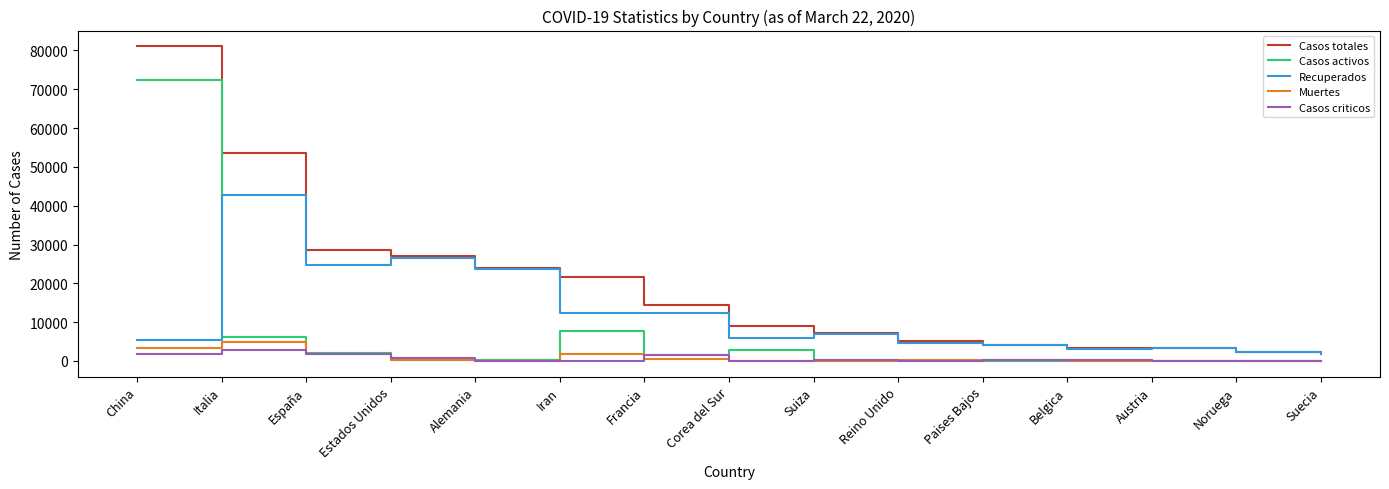

True or false: Muertes and Recuperados intersect in this chart.

False